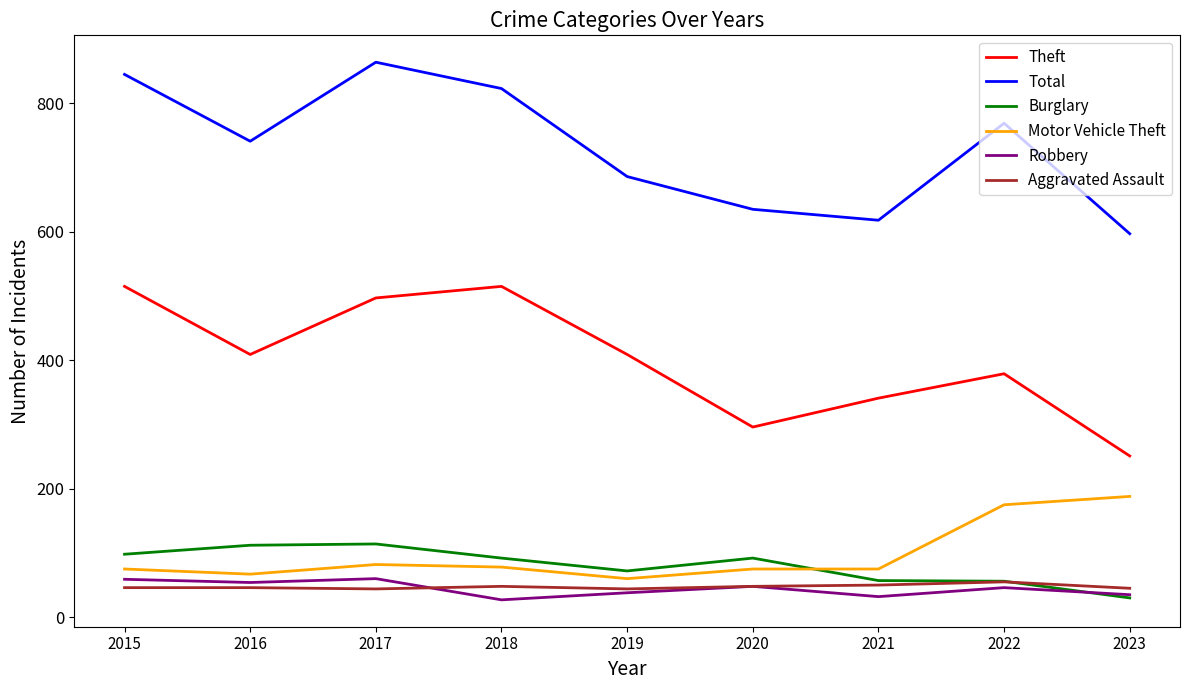

Which series changed the most between 2021 and 2022?

Total